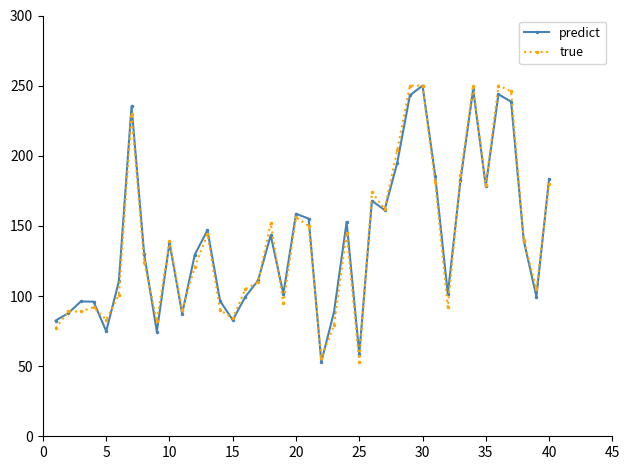

What is the value of the true point at the 30th from the left?

250.0